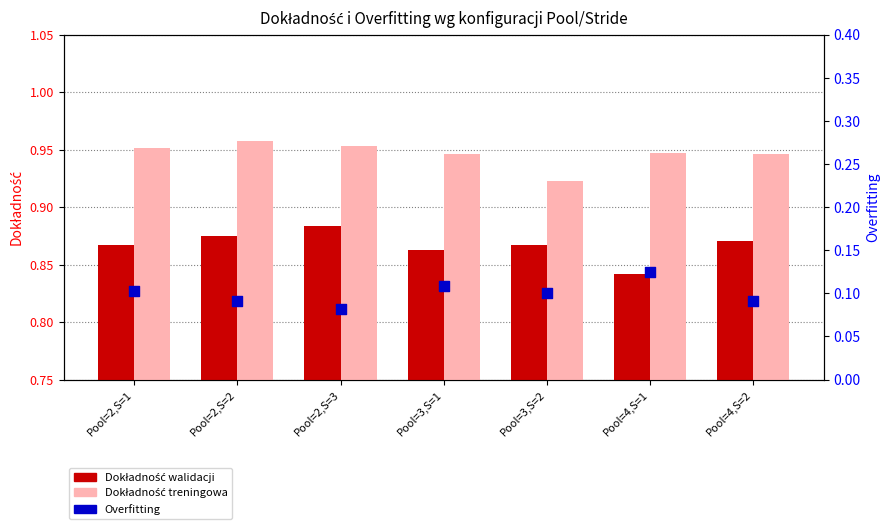

What is the total value across all series at Pool=4,S=2?

1.9